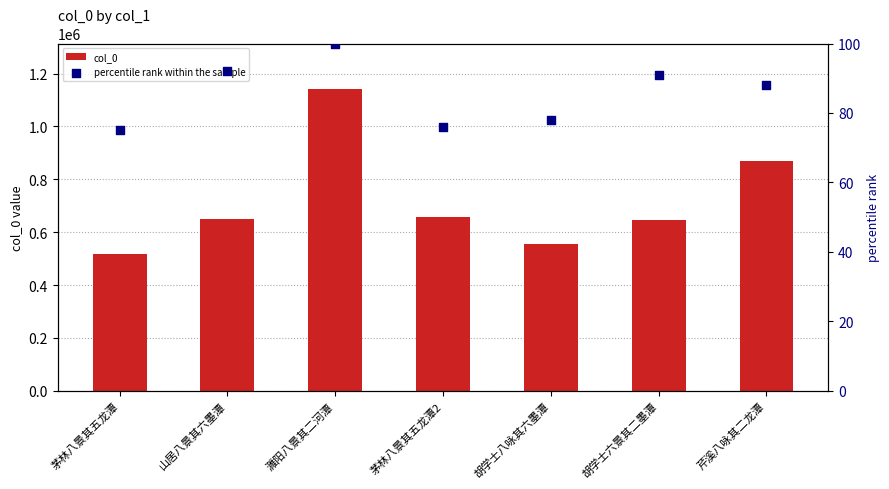

Which series has the largest Y range (max minus min)?

col_0